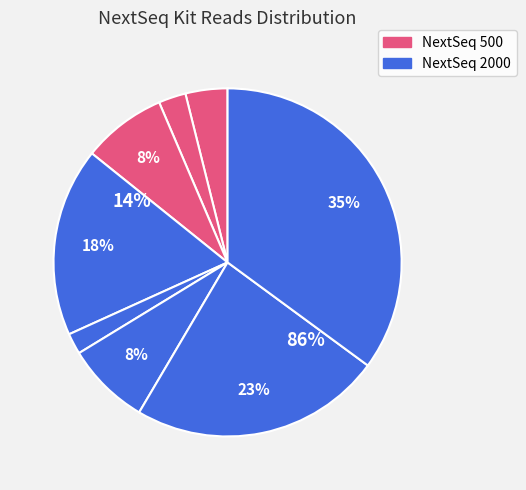

Count the number of slices in the pie.

8